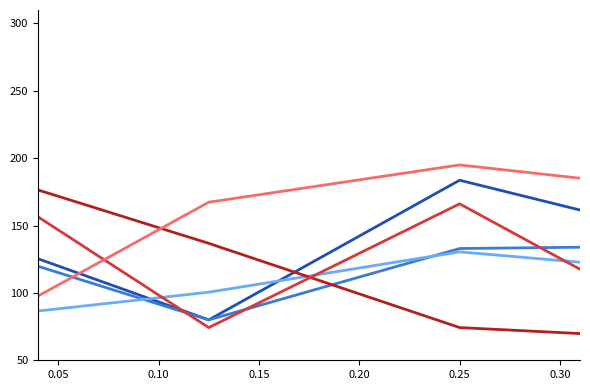

What is the maximum value shown in the chart?

295.0